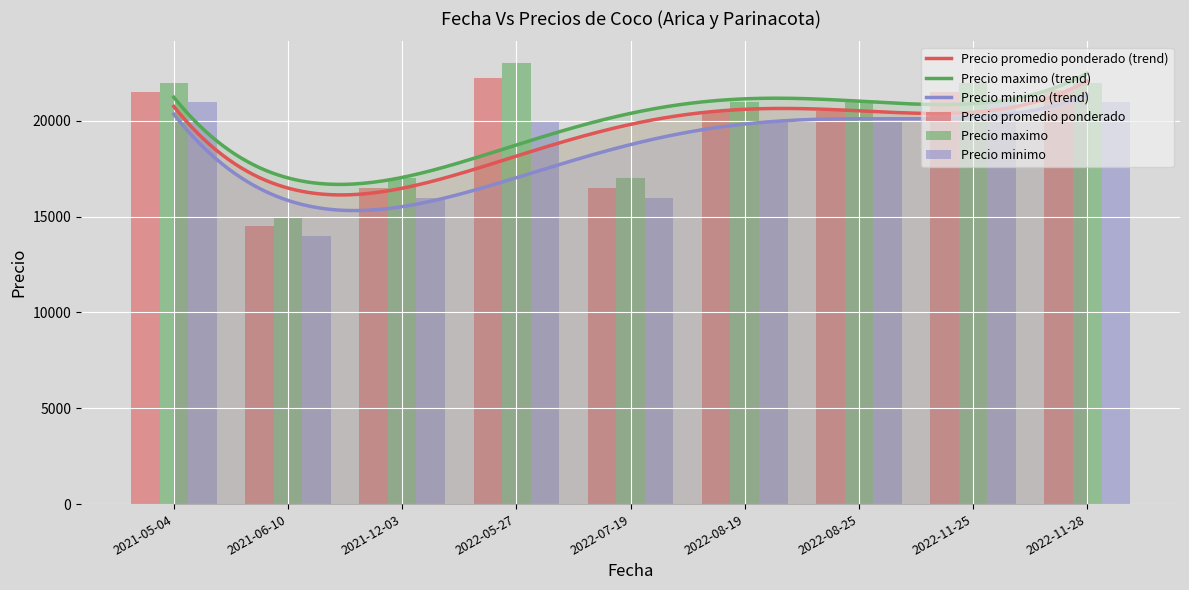

At how many categories does at least one series exceed 16900?

8